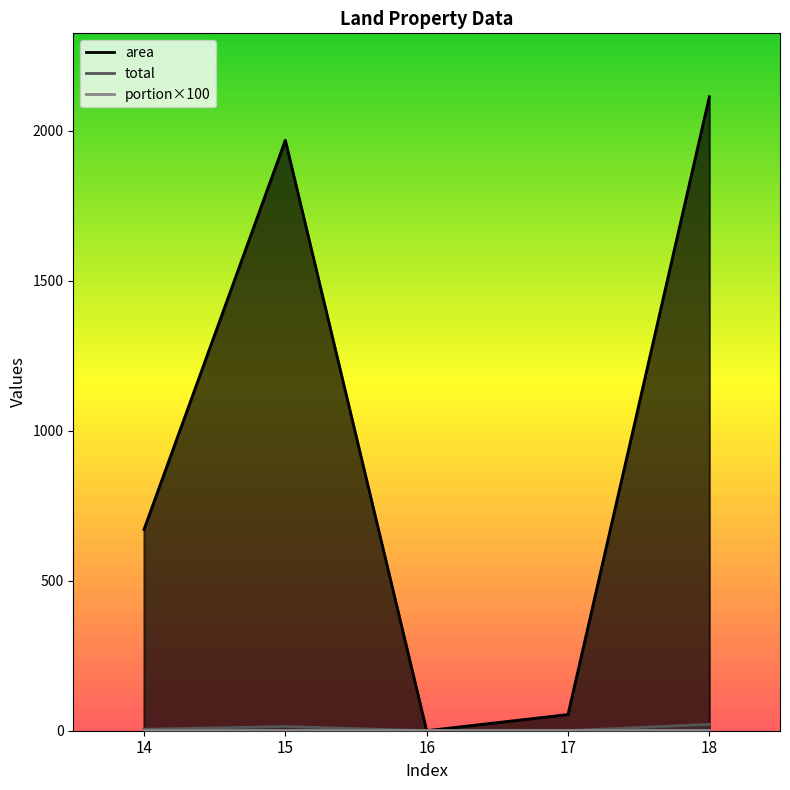

Which series has the largest total across all categories?

area